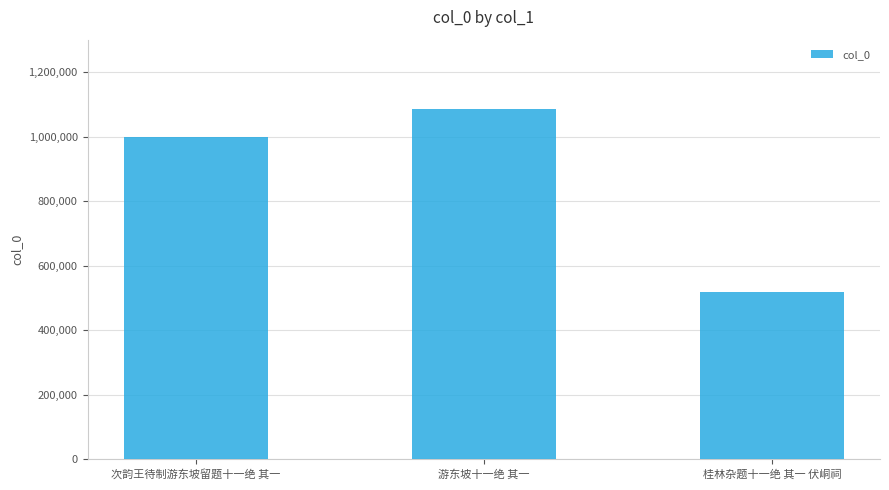

What is the smallest value displayed?

518861